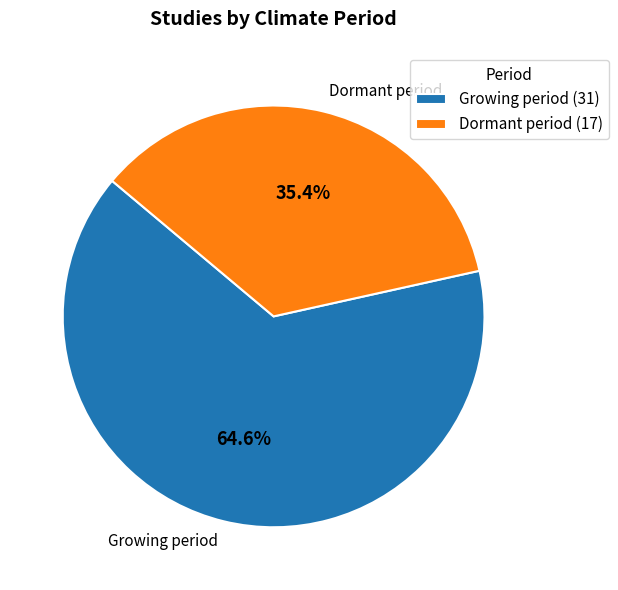

Rank the categories by value from lowest to highest.

Dormant period, Growing period